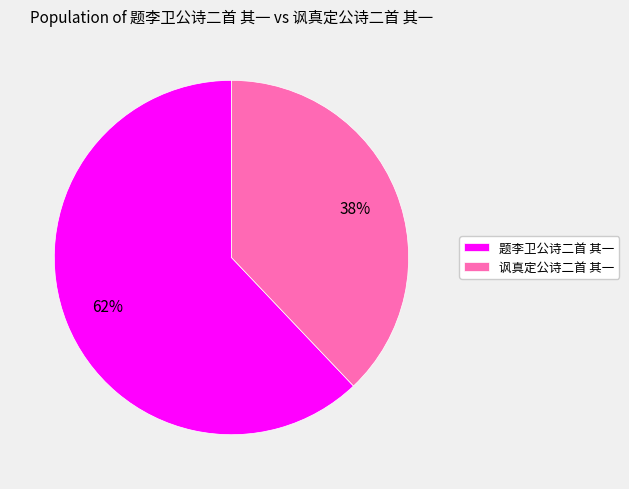

To the nearest percent, what is the difference between the largest and smallest slice percentages?

24%